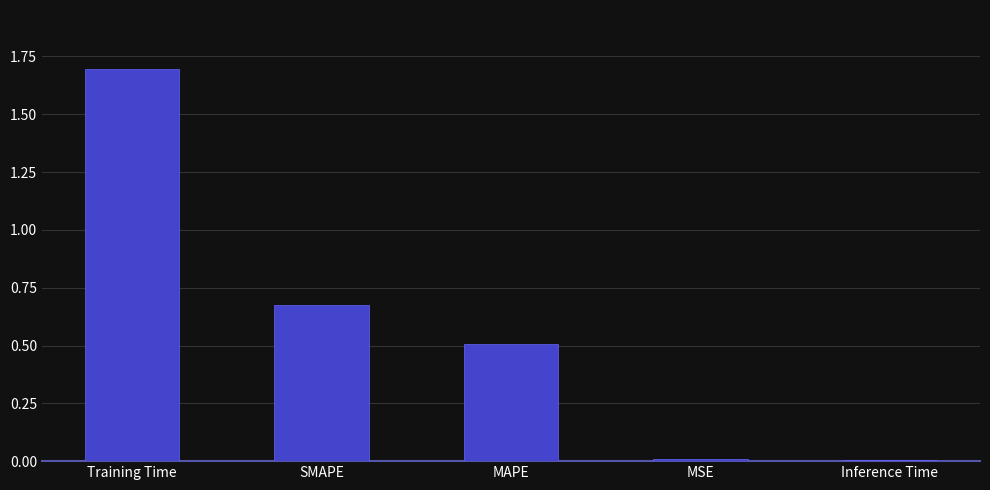

What is the label of the 3rd bar from the left?

MAPE